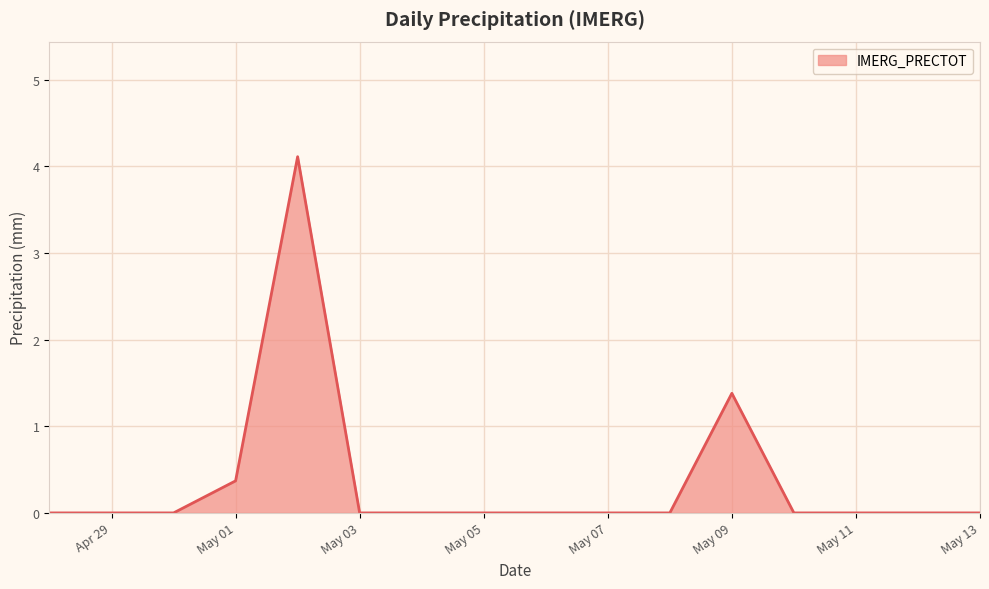

What is the difference between the maximum and minimum values?

4.1